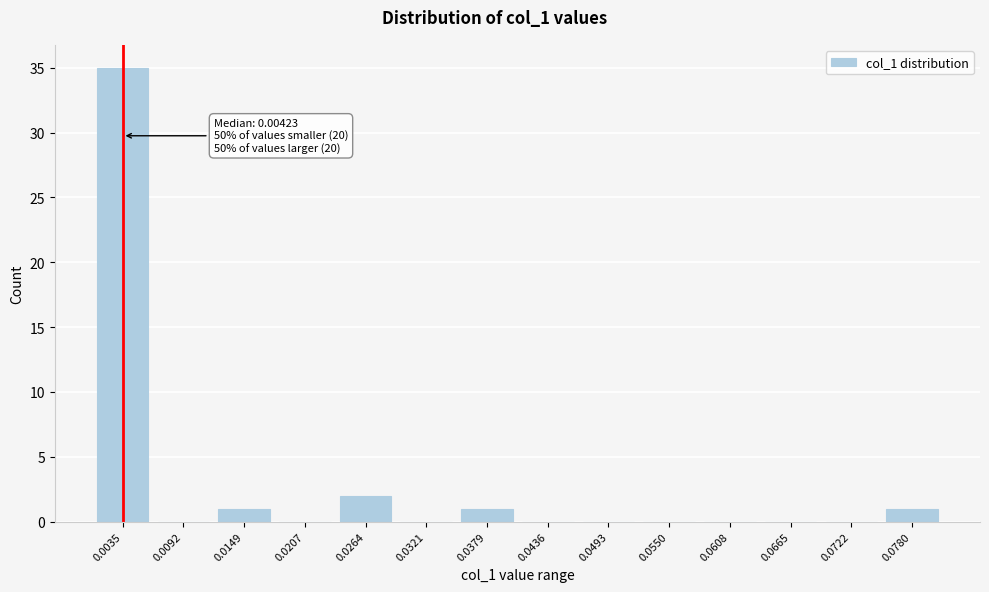

Reading right to left, list all the values displayed in this chart.

0.0780=1	0.0722=0	0.0665=0	0.0608=0	0.0550=0	0.0493=0	0.0436=0	0.0379=1	0.0321=0	0.0264=2	0.0207=0	0.0149=1	0.0092=0	0.0035=35